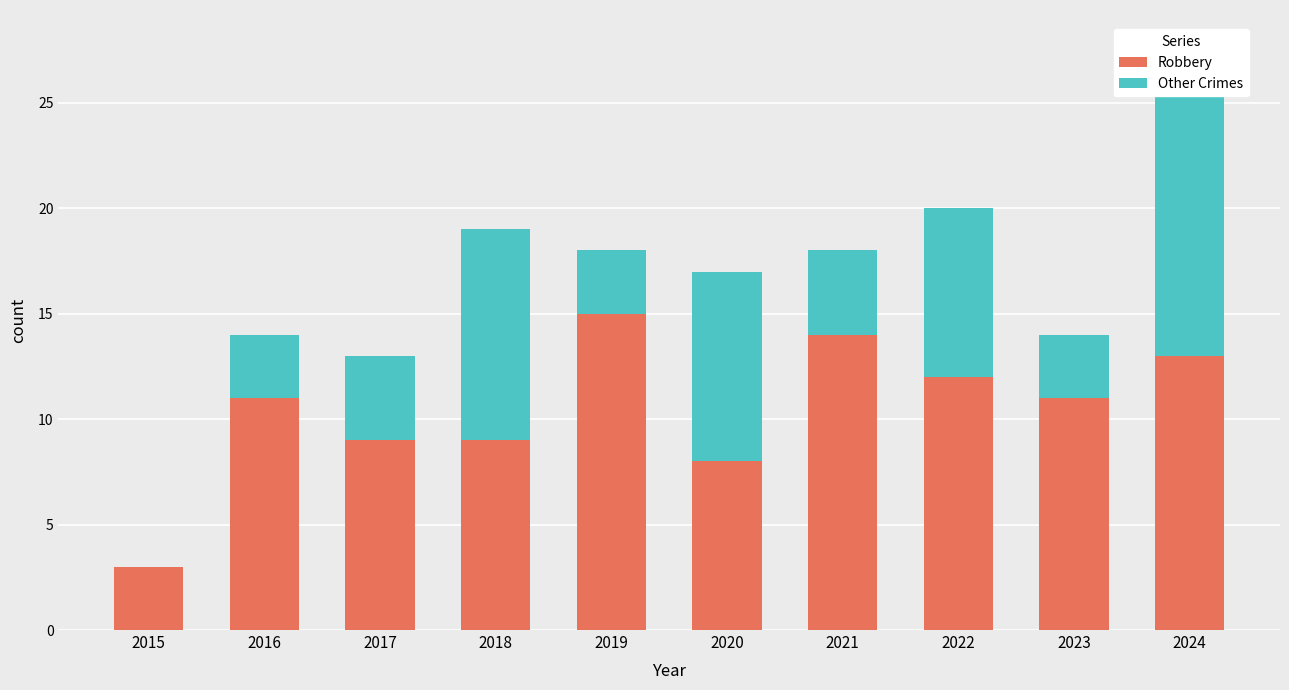

What are all the series names shown in the legend?

Robbery, Other Crimes